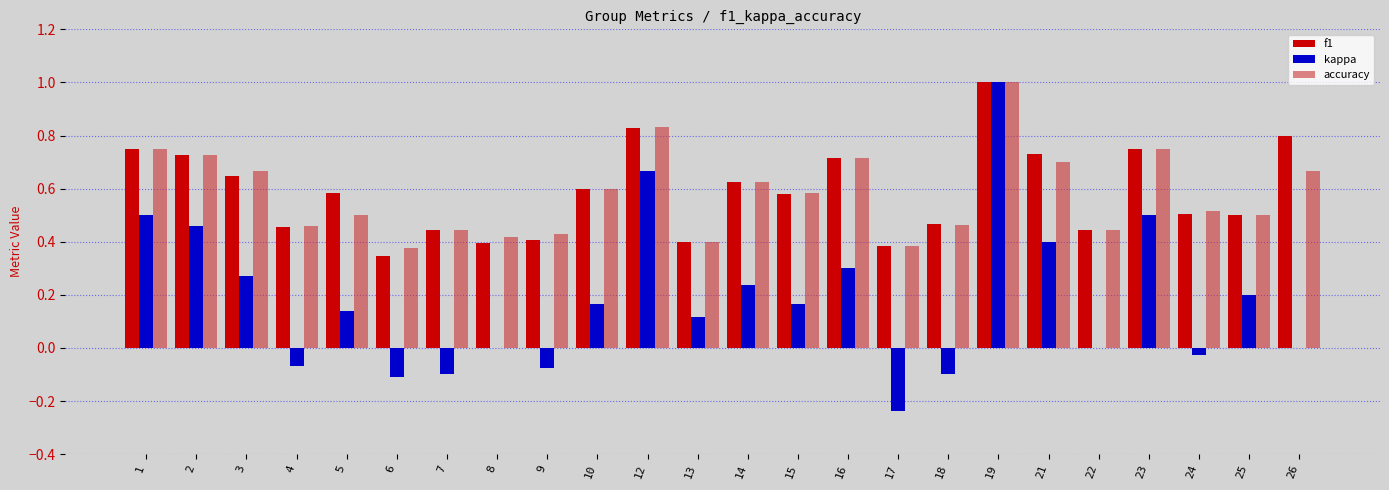

Is the value of kappa at 13 greater than the value of accuracy at 19?

No